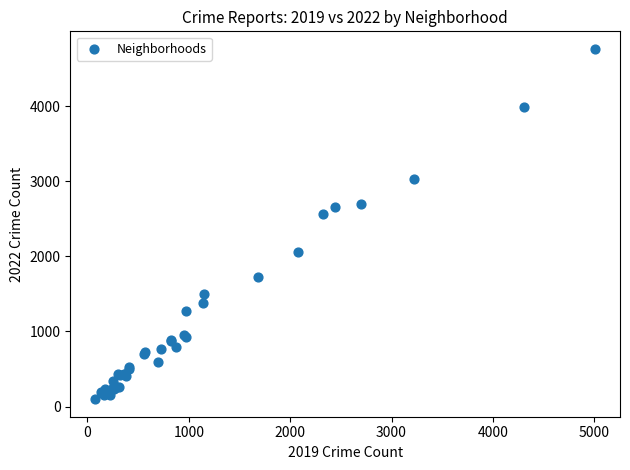

What Y value in the scatter plot is closest to 2430?

2566